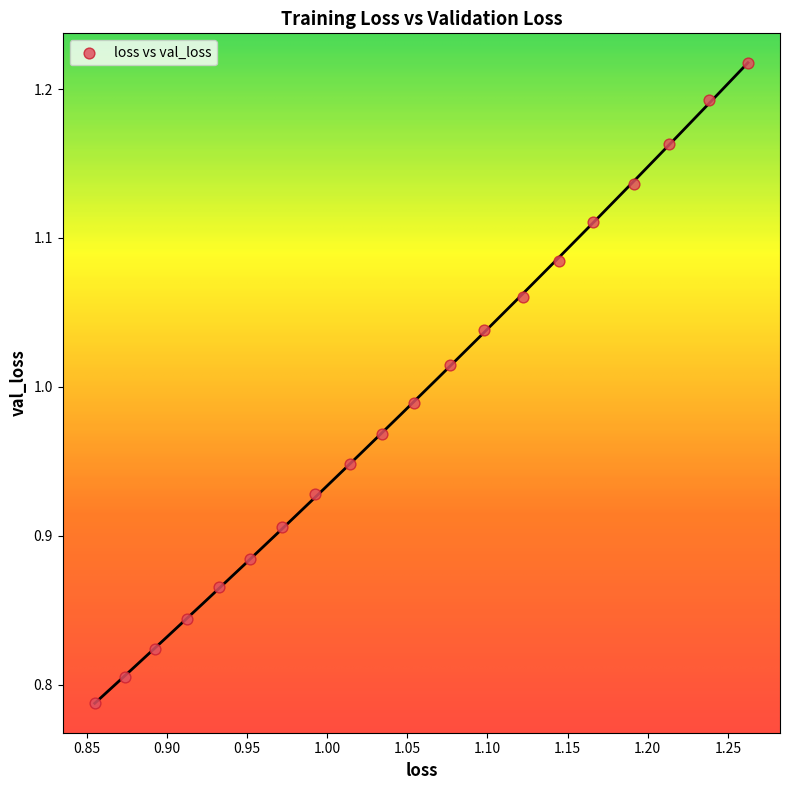

What is the range of X values (max minus min)?

0.4